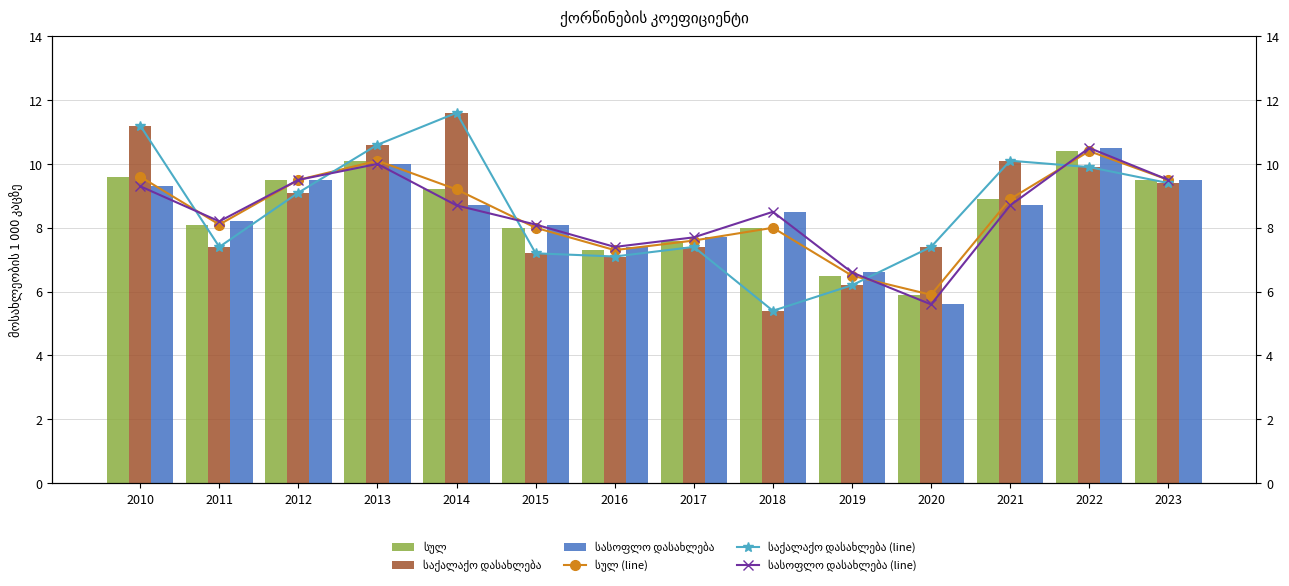

Reading left to right, transcribe all the data shown in this chart.

სულ: 9.6	8.1	9.5	10.1	9.2	8.0	7.3	7.6	8.0	6.5	5.9	8.9	10.4	9.5
საქალაქო დასახლება: 11.2	7.4	9.1	10.6	11.6	7.2	7.1	7.4	5.4	6.2	7.4	10.1	9.9	9.4
სასოფლო დასახლება: 9.3	8.2	9.5	10.0	8.7	8.1	7.4	7.7	8.5	6.6	5.6	8.7	10.5	9.5
სულ (line): 9.6	8.1	9.5	10.1	9.2	8.0	7.3	7.6	8.0	6.5	5.9	8.9	10.4	9.5
საქალაქო დასახლება (line): 11.2	7.4	9.1	10.6	11.6	7.2	7.1	7.4	5.4	6.2	7.4	10.1	9.9	9.4
სასოფლო დასახლება (line): 9.3	8.2	9.5	10.0	8.7	8.1	7.4	7.7	8.5	6.6	5.6	8.7	10.5	9.5